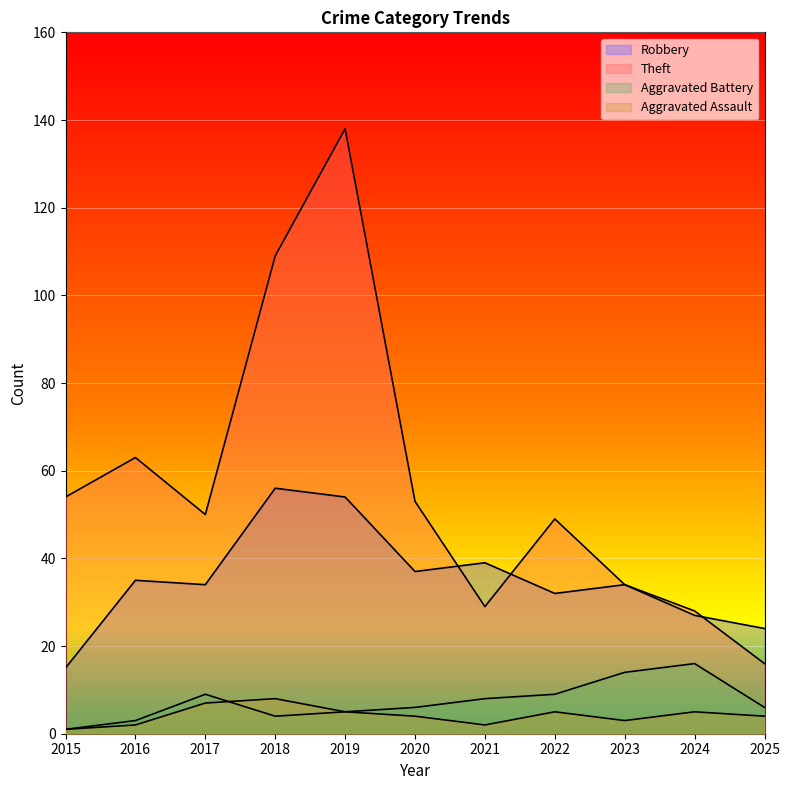

How many data points in Robbery are above 34?

5